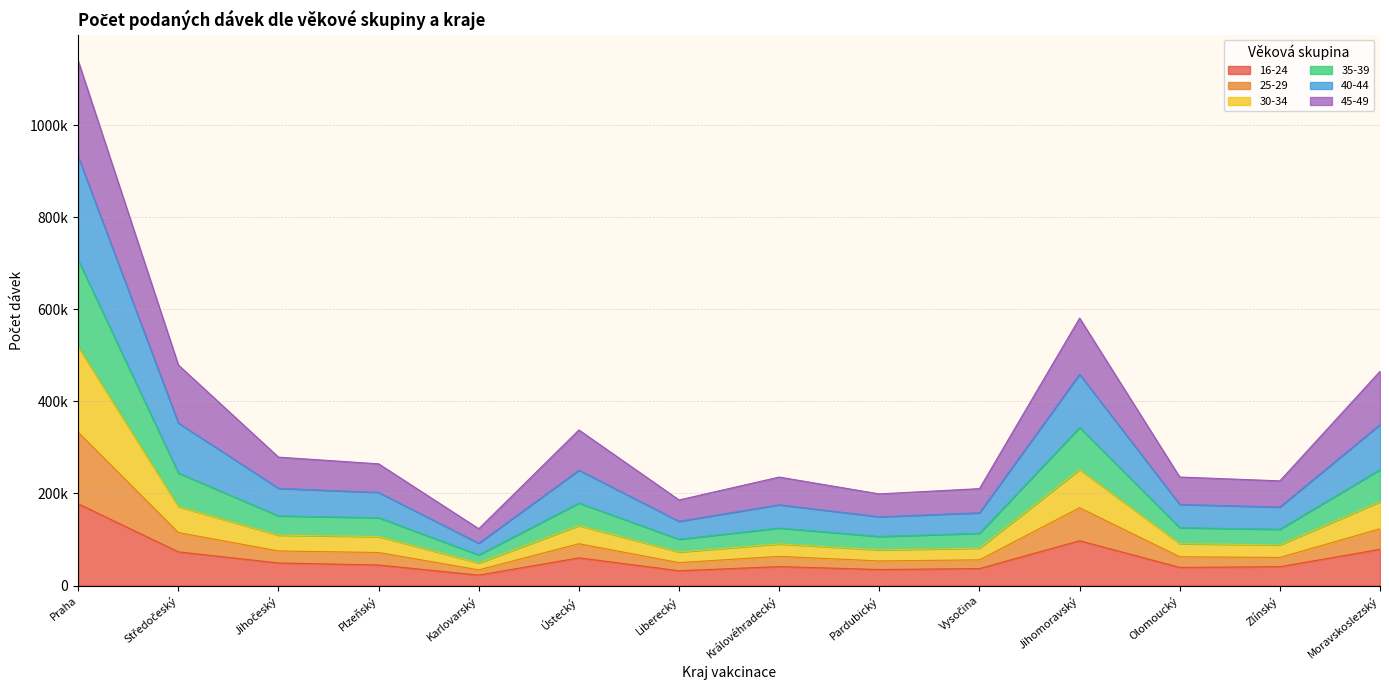

What are all the series names shown in the legend?

16-24, 25-29, 30-34, 35-39, 40-44, 45-49